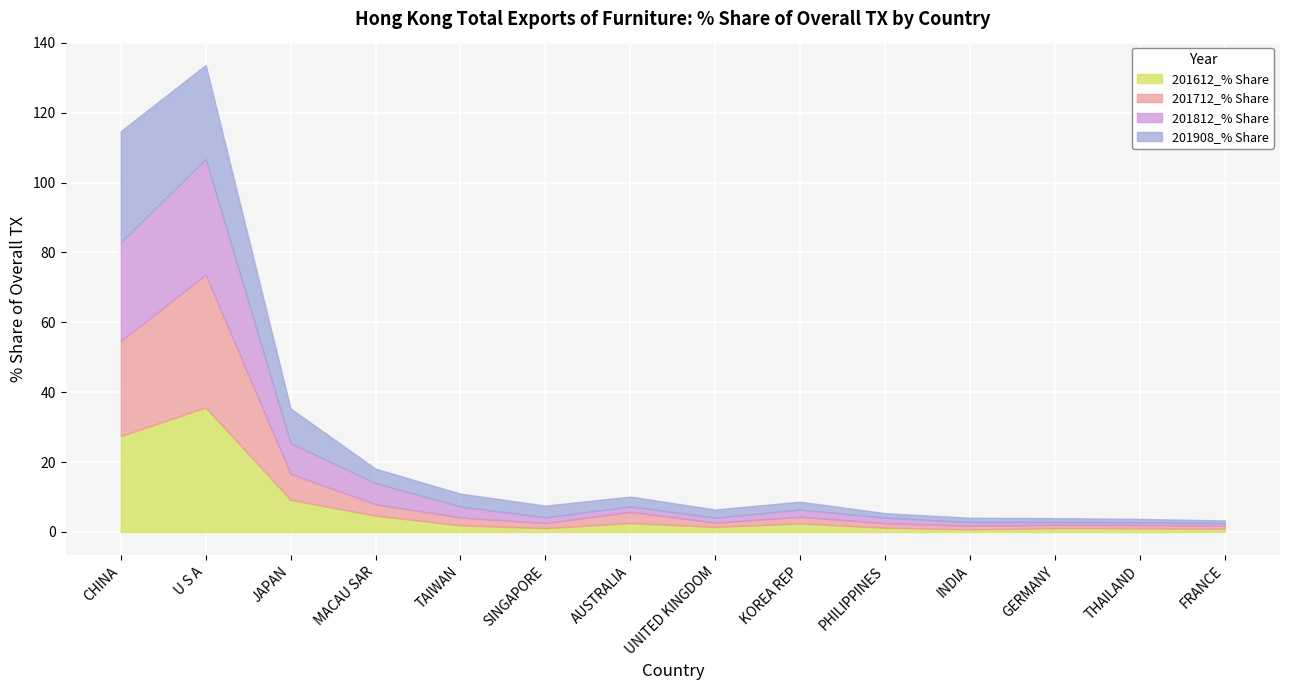

What is the label of the 9th point from the right?

SINGAPORE